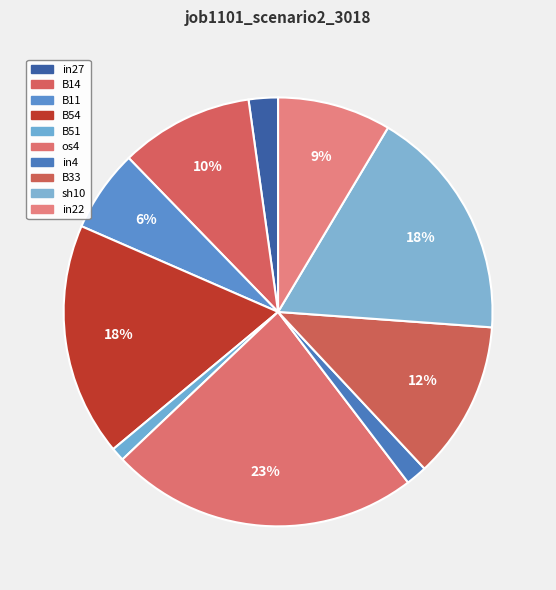

How many segments does this pie chart have?

10